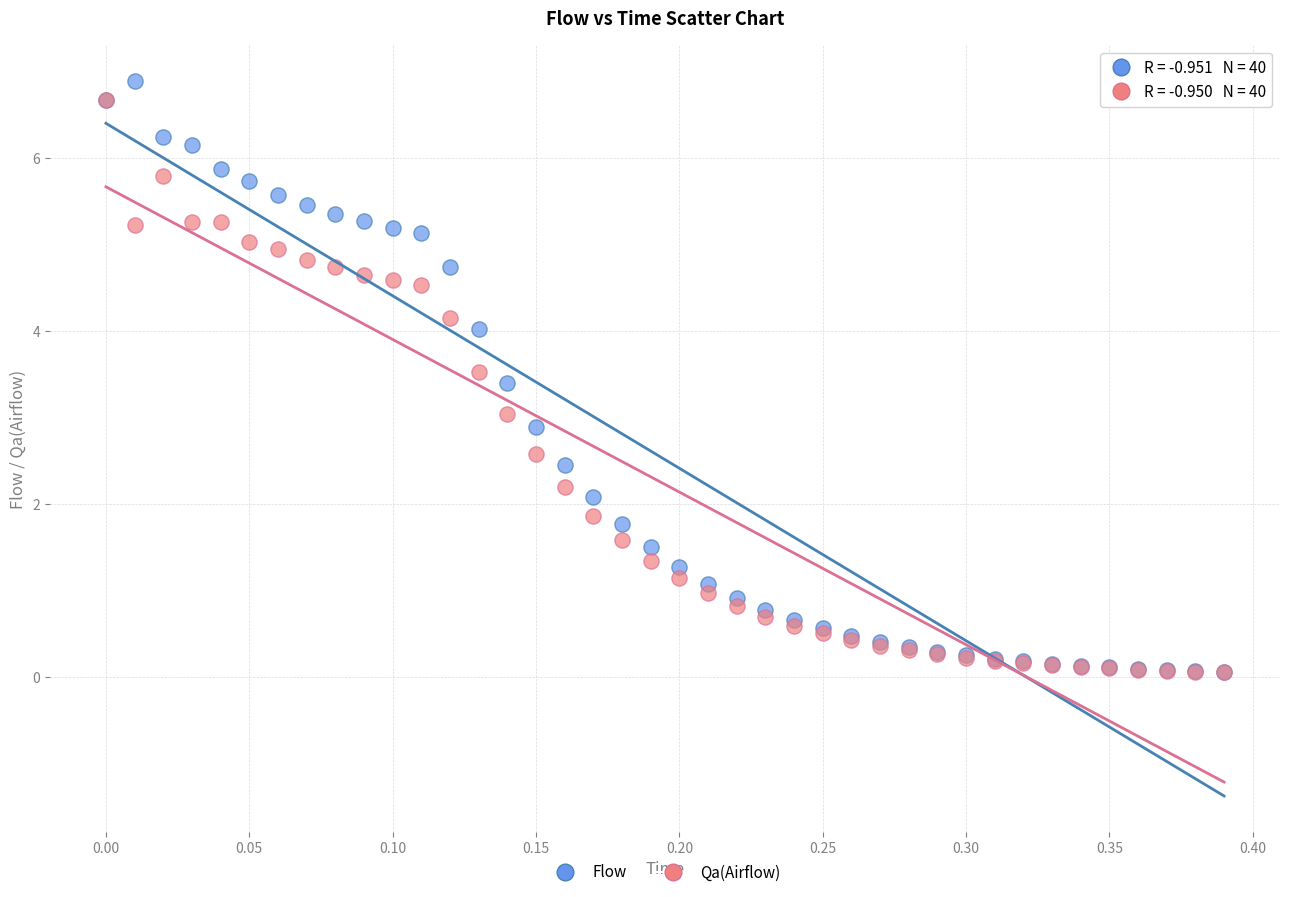

Which series has the widest spread of Y values?

Flow